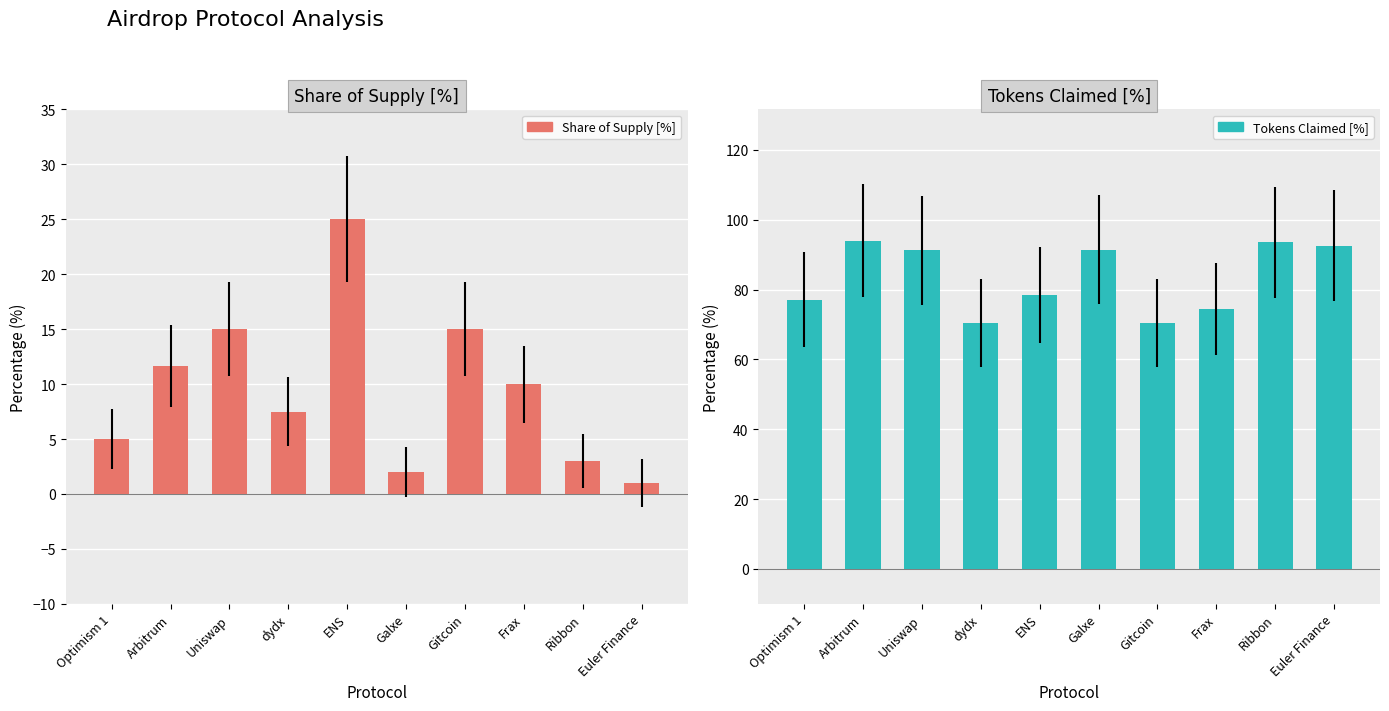

Reading left to right, list all the values displayed in this chart.

Share of Supply [%]: Optimism 1=5.0	Arbitrum=11.6	Uniswap=15.0	dydx=7.5	ENS=25.0	Galxe=2.0	Gitcoin=15.0	Frax=10.0	Ribbon=3.0	Euler Finance=1.0
Tokens Claimed [%]: Optimism 1=77.1	Arbitrum=94.0	Uniswap=91.2	dydx=70.6	ENS=78.5	Galxe=91.5	Gitcoin=70.5	Frax=74.5	Ribbon=93.5	Euler Finance=92.6